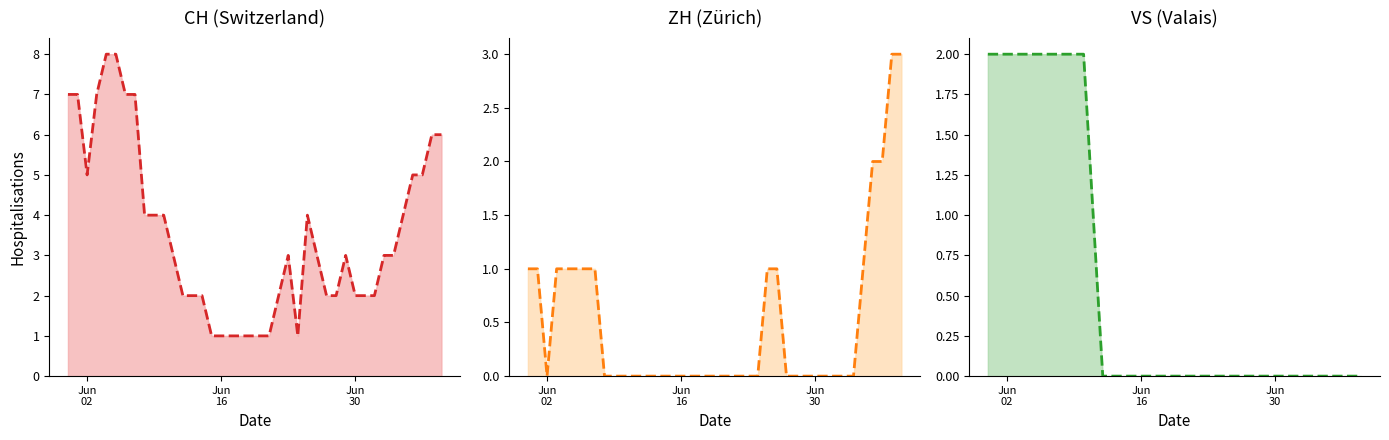

Which series has the largest range (max minus min)?

CH